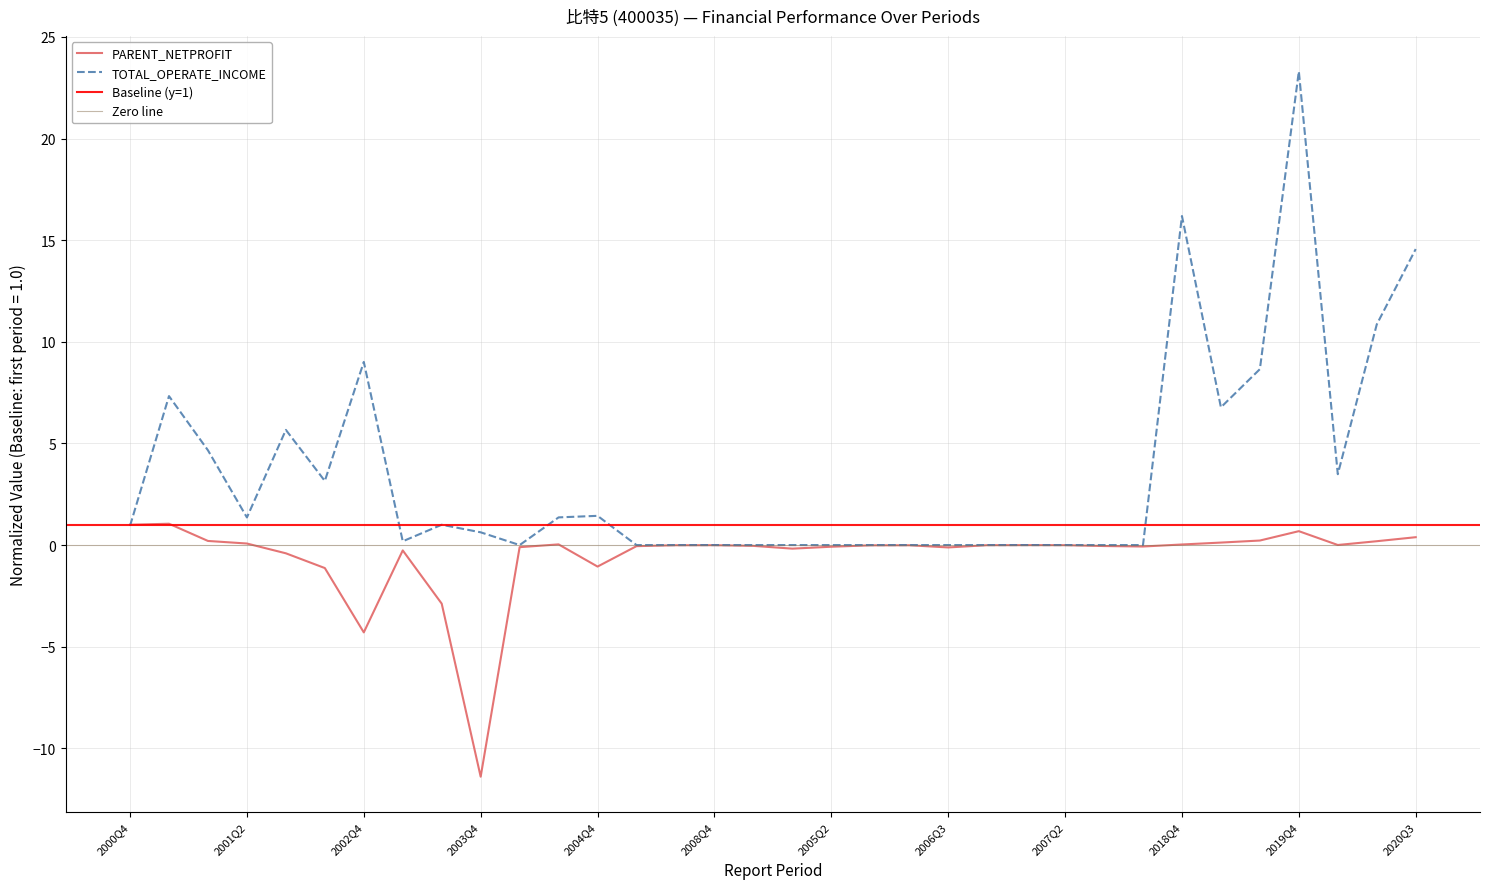

In TOTAL_OPERATE_INCOME, how many points are higher than both neighbors (excluding endpoints)?

7